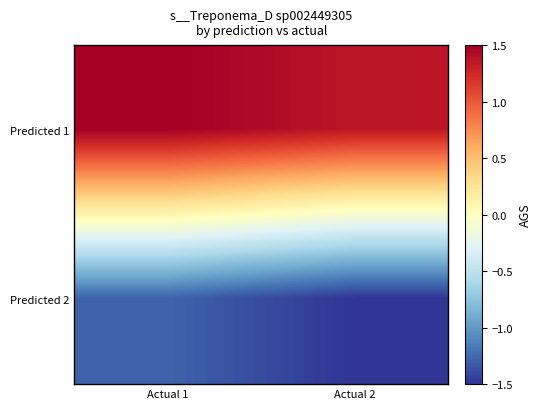

What is the spread (max minus min) of values at Actual 2?

2.9